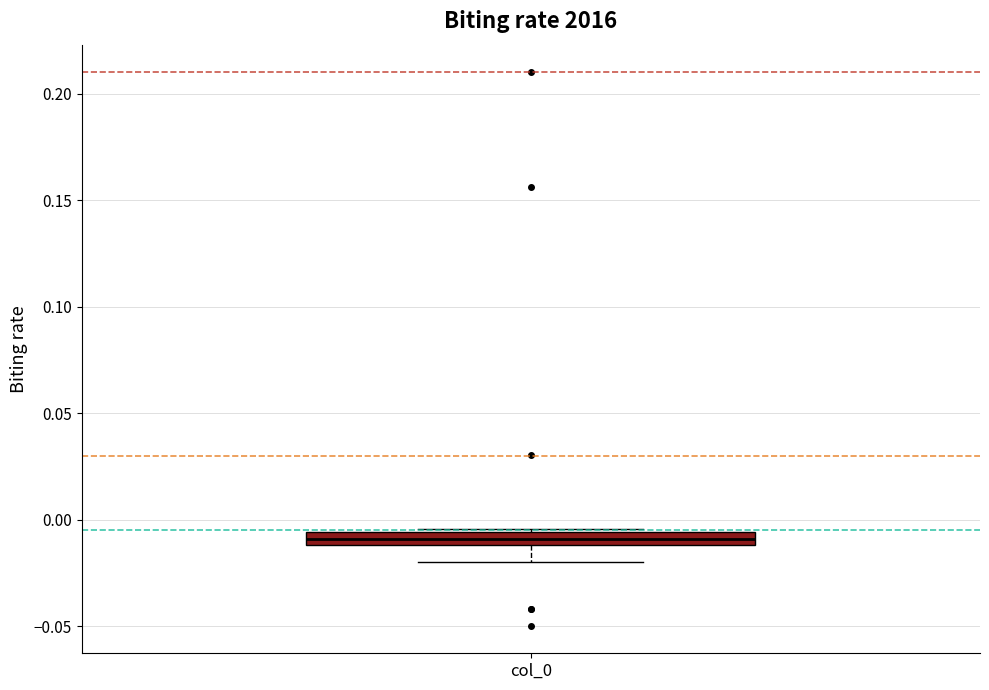

Where is the lower edge of the box for col_0 on the y-axis? The values are not printed on the chart, so give them approximately, as read against the axis.

-0.010